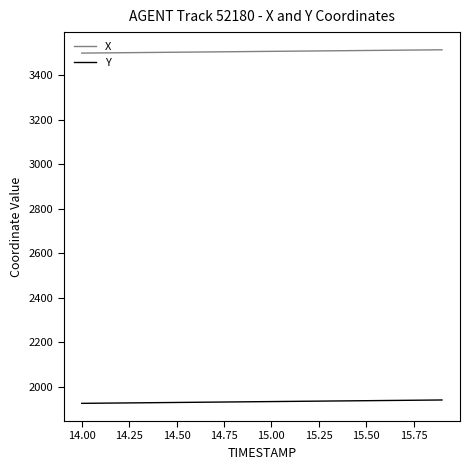

Is this an area chart (filled region under the line)?

No